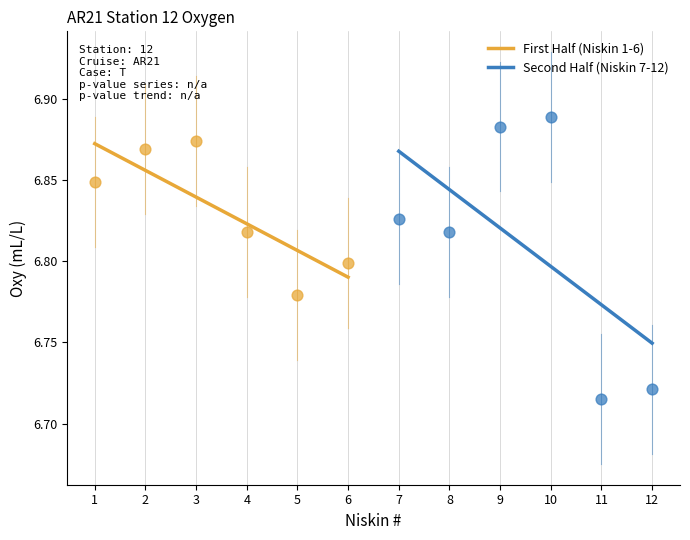

Which series has the widest spread of Y values?

Second Half (Niskin 7-12)